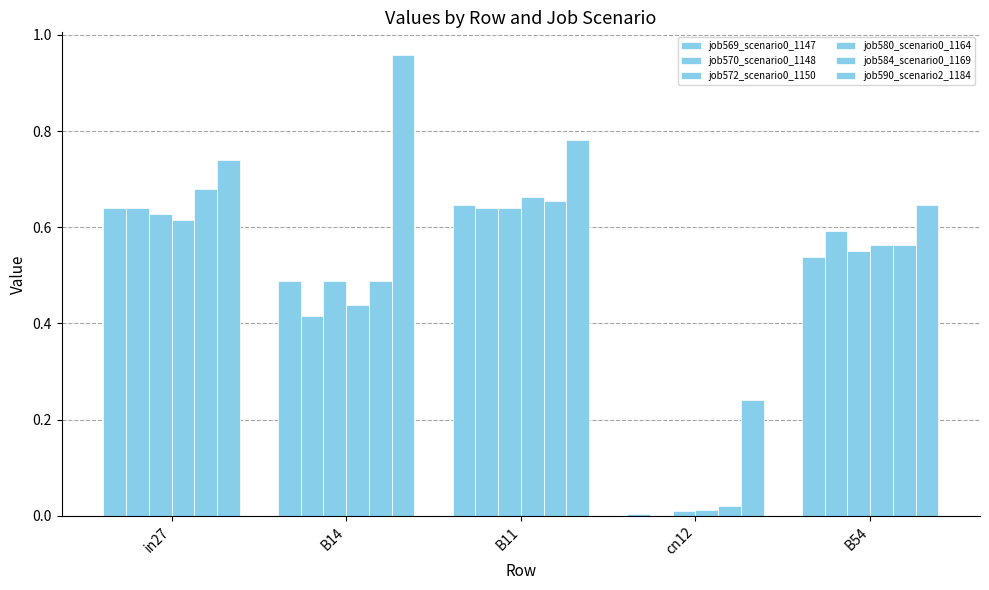

Are the bars horizontal?

No